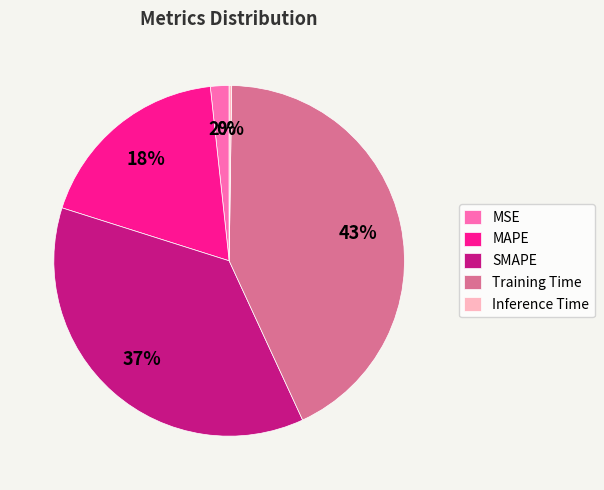

Which slice is the largest?

Training Time